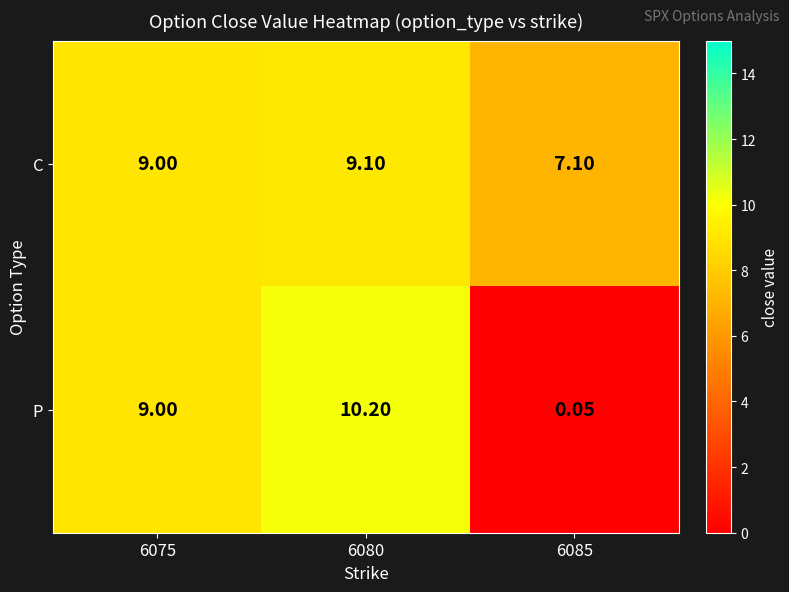

List the series in order of their overall mean, lowest first.

P, C